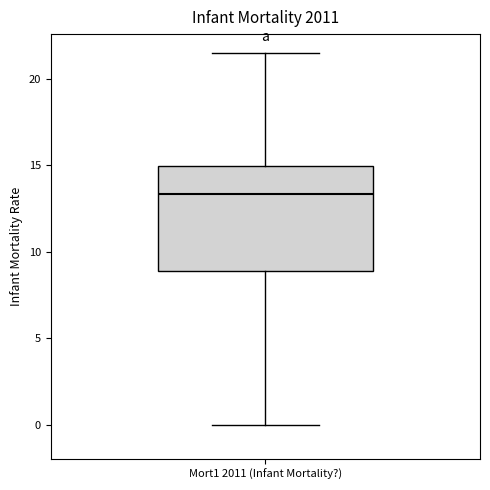

Where does the median line of the box for Mort1 2011 (Infant Mortality?) sit on the y-axis? The values are not printed on the chart, so give them approximately, as read against the axis.

13.5